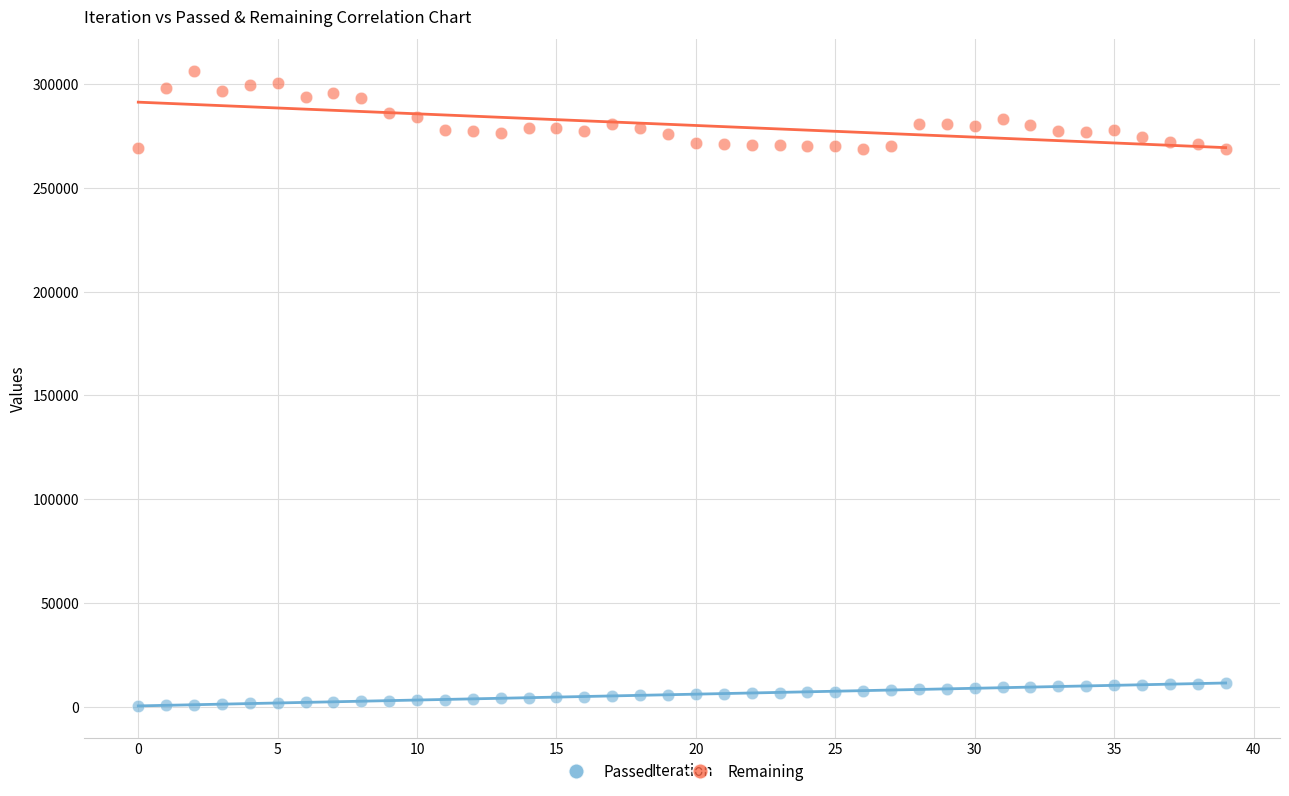

What are all the series names shown in the legend?

Passed, Remaining